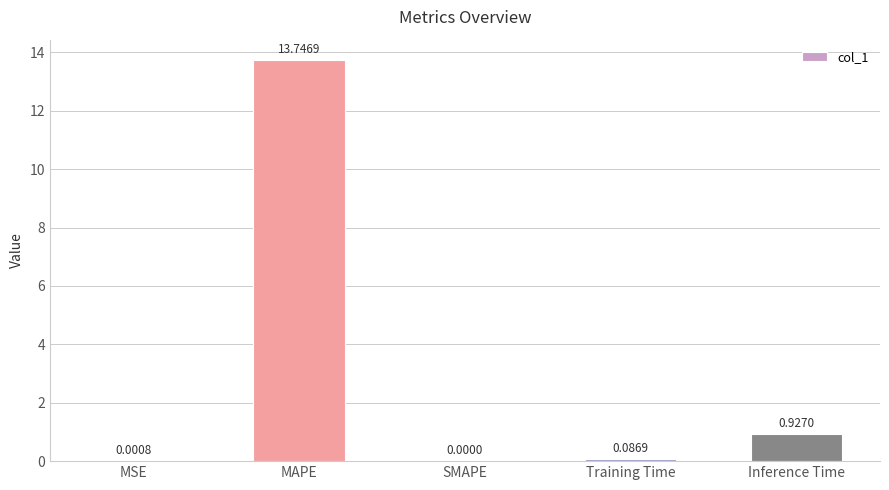

Between MSE and Inference Time, which is larger?

Inference Time